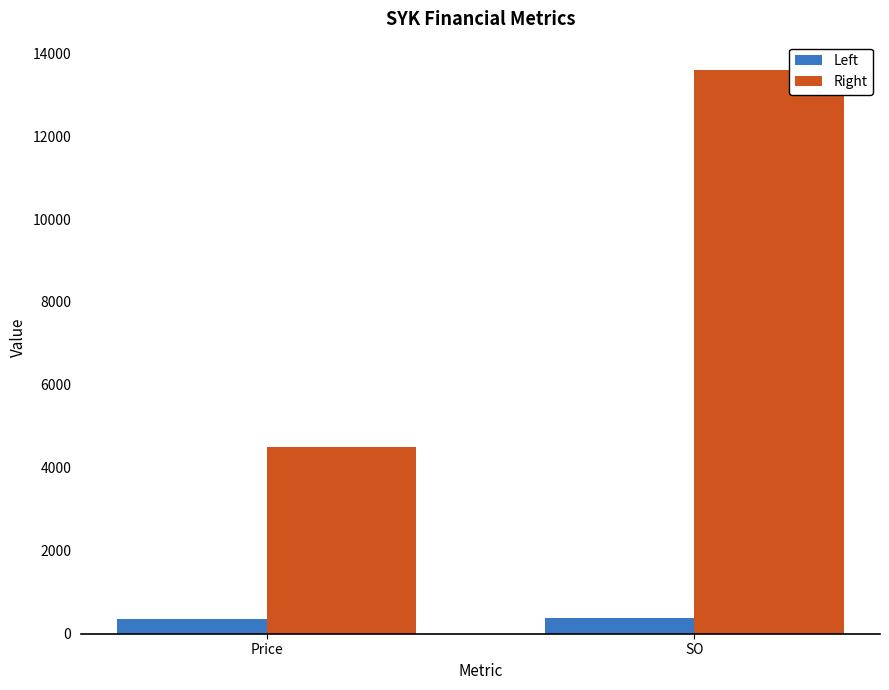

What is the difference between the maximum and minimum values in the Right series?

9104.0